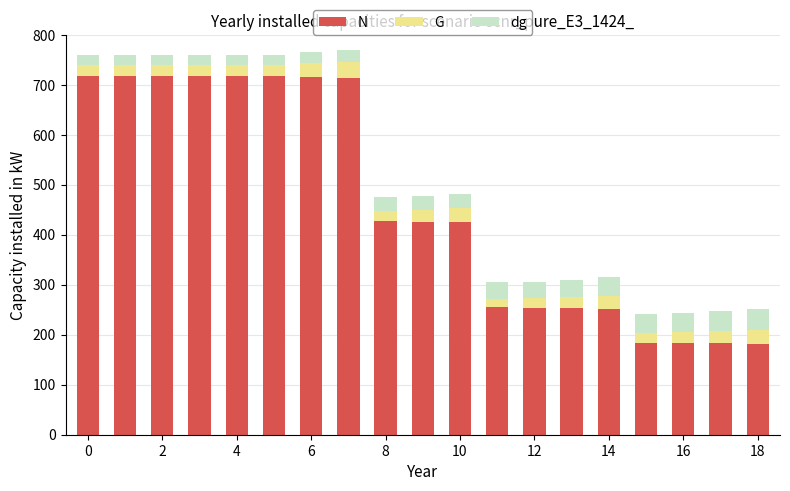

How many bars are there in total?

19